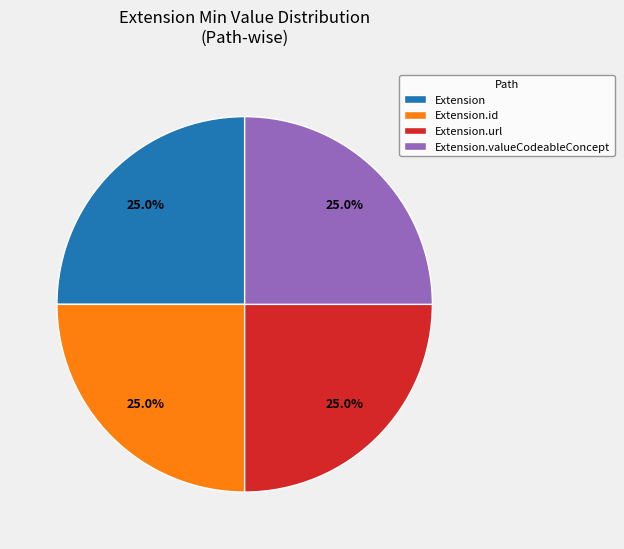

How many segments does this pie chart have?

4